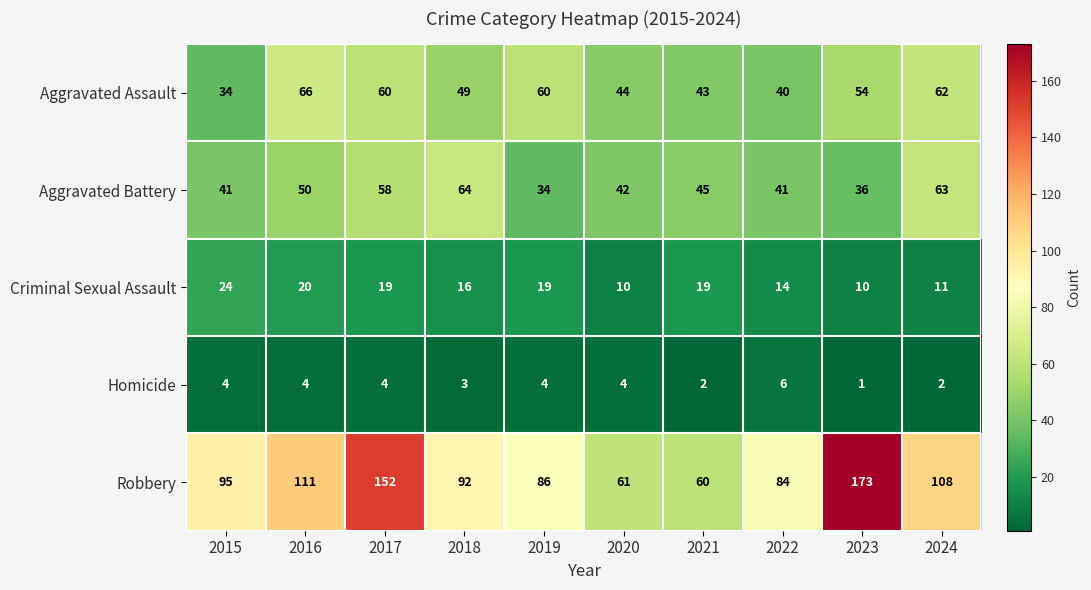

Where does the Aggravated Battery series first go above 45?

2016